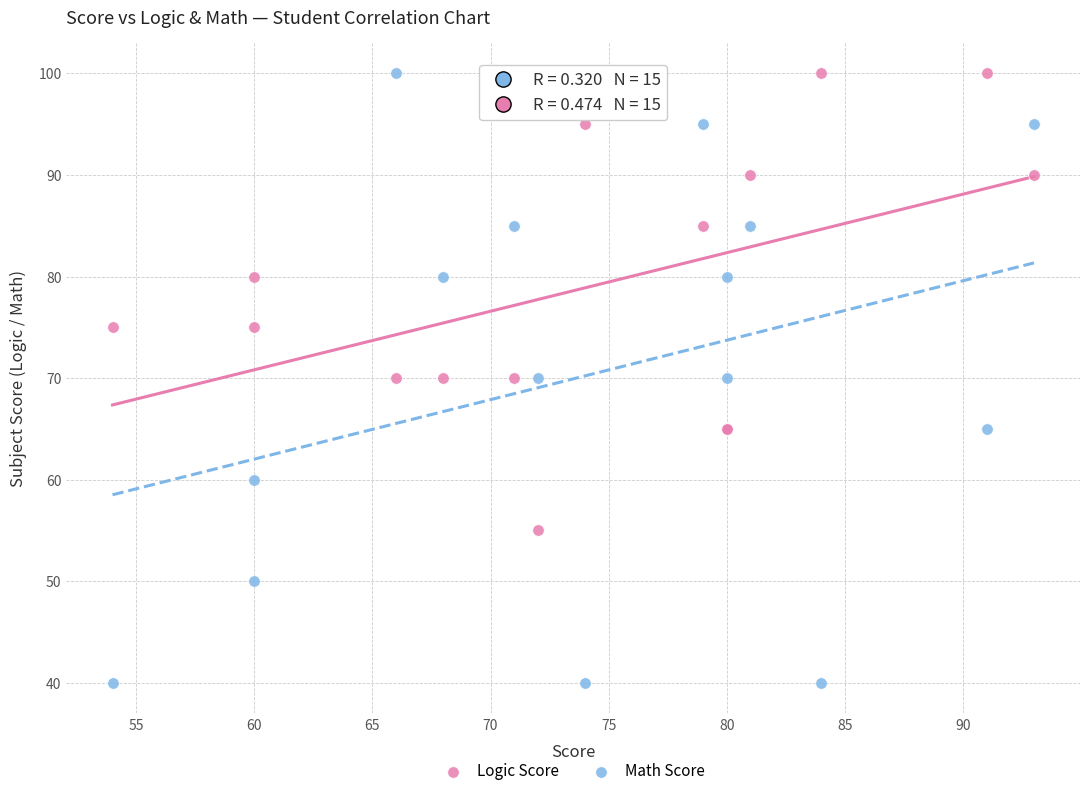

Which series reaches the minimum Y coordinate?

Math Score